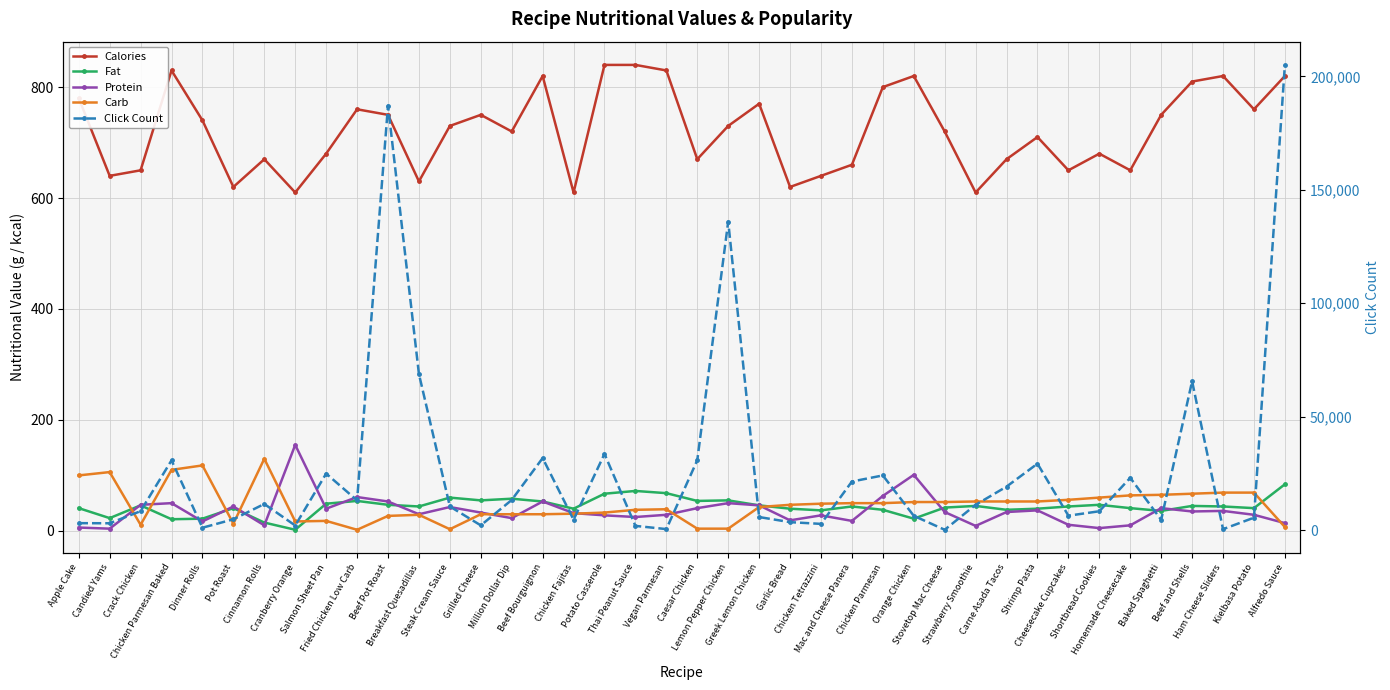

True or false: Click Count and Protein cross at least once.

False